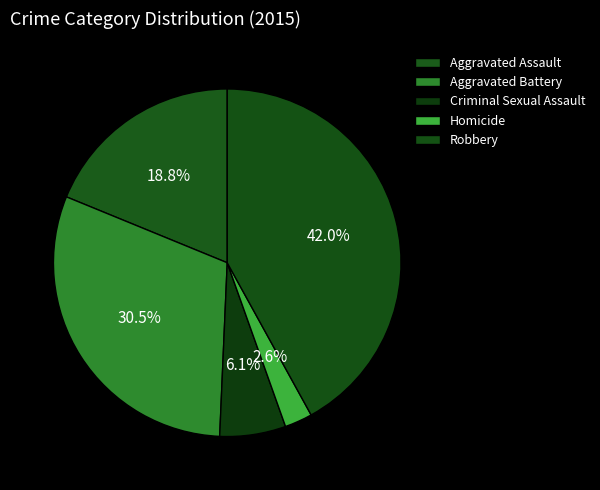

How many slices are in this pie chart?

5